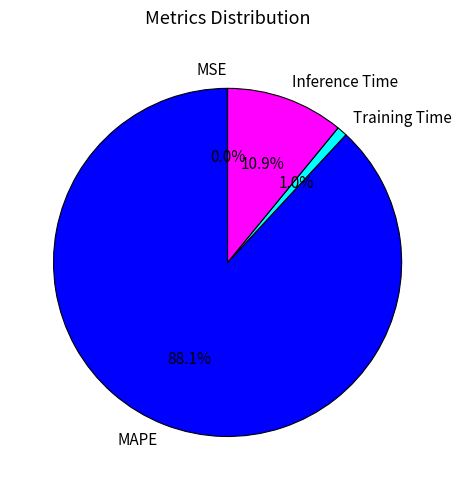

What percentage is NOT represented by MAPE?

11.9%